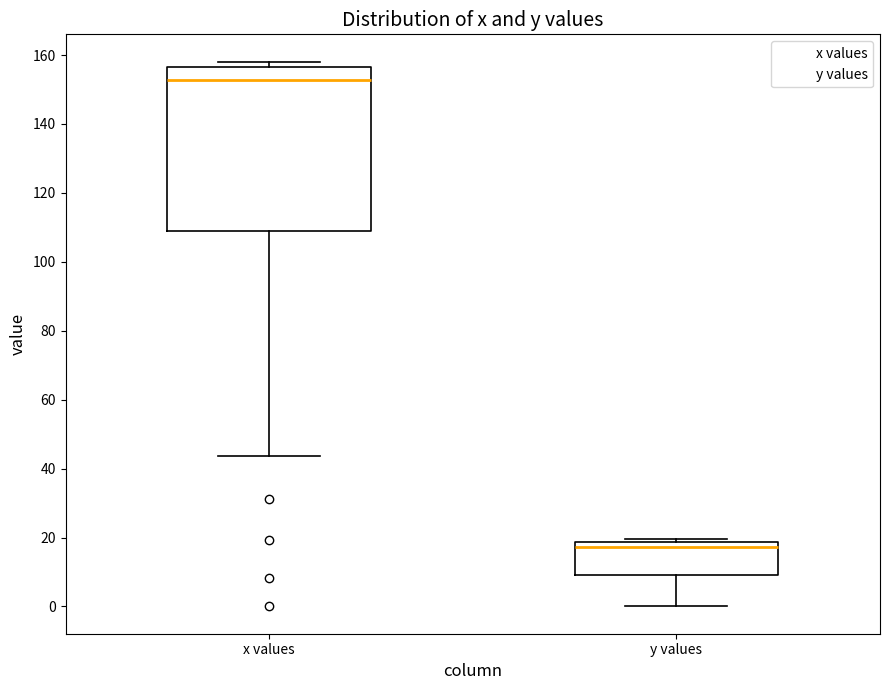

Reading left to right, transcribe this box plot: for each box, give where its median line is, the range the box spans, and where its two whiskers end, as read against the y-axis. The values are not printed on the chart, so give them approximately, as read against the axis.

x values: median 152, box 108 to 156, whiskers 44 to 158
y values: median 18 (just below the box's upper edge), box 10 to 18, whiskers 0 to 20